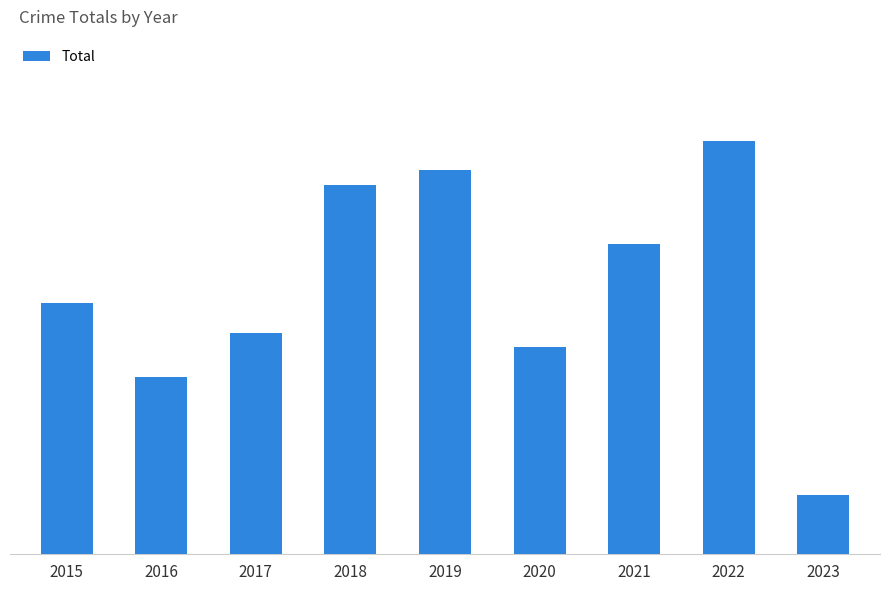

Are the bars horizontal?

No